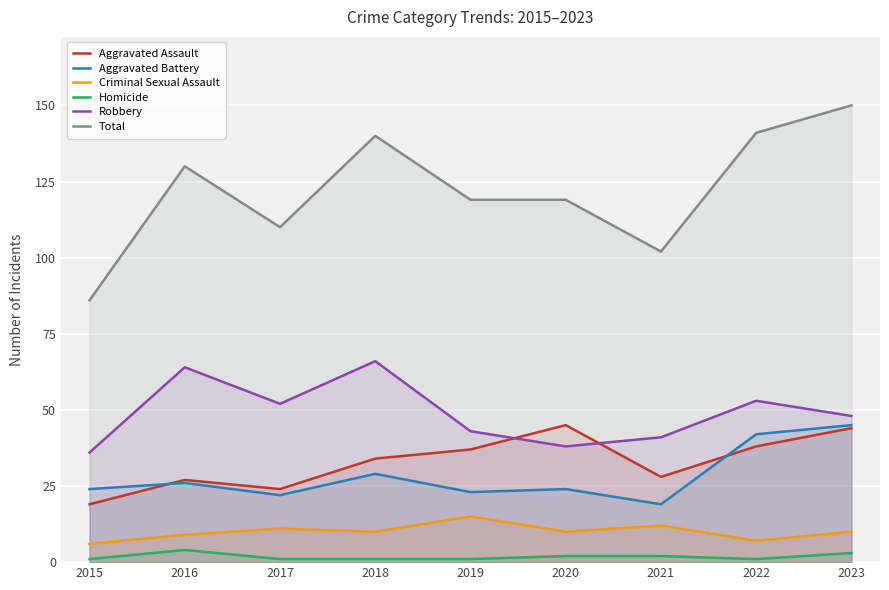

True or false: Homicide and Total cross at least once.

False